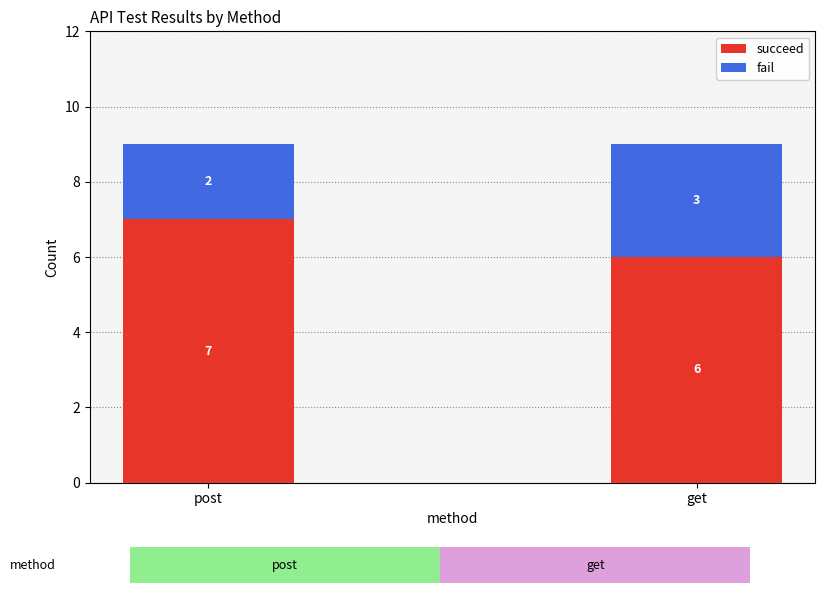

True or false: succeed has a value of 9 at post.

False